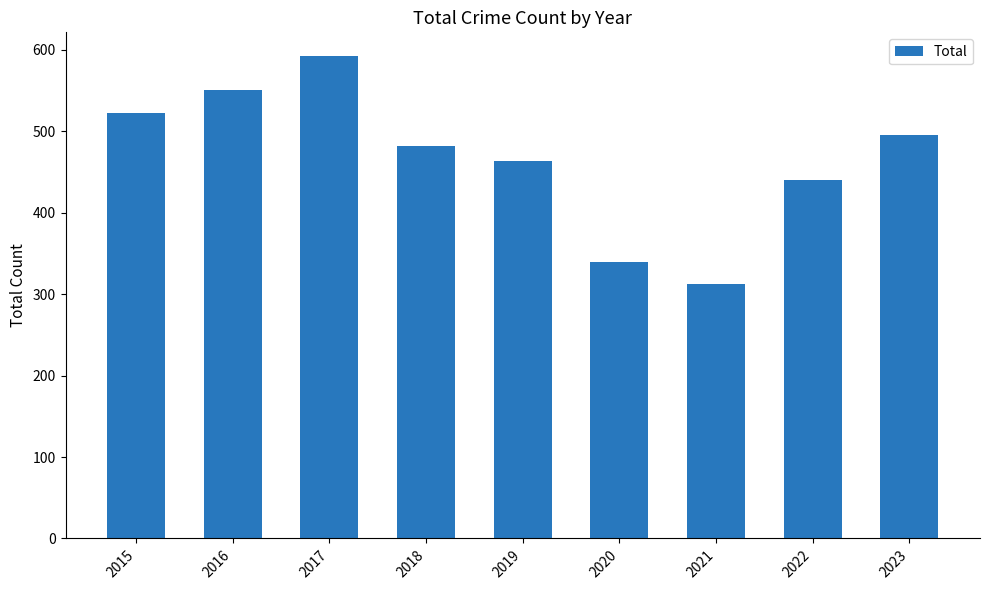

What is the smallest value displayed?

313